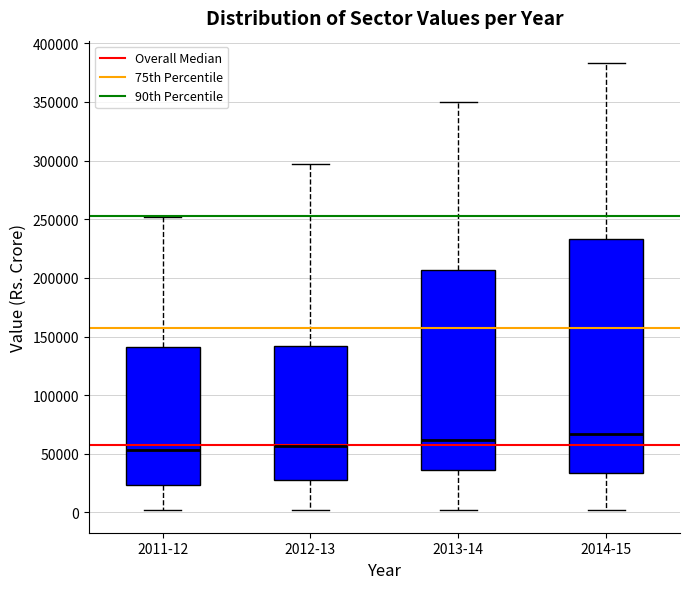

Reading left to right, read every box against the y-axis: the position of its median line, the range the box covers, and the ends of its whiskers. The values are not printed on the chart, so give them approximately, as read against the axis.

2011-12: median 55000, box 25000 to 140000, whiskers 0 to 250000
2012-13: median 55000, box 30000 to 140000, whiskers 0 to 295000
2013-14: median 60000, box 35000 to 205000, whiskers 0 to 350000
2014-15: median 65000, box 35000 to 235000, whiskers 0 to 385000